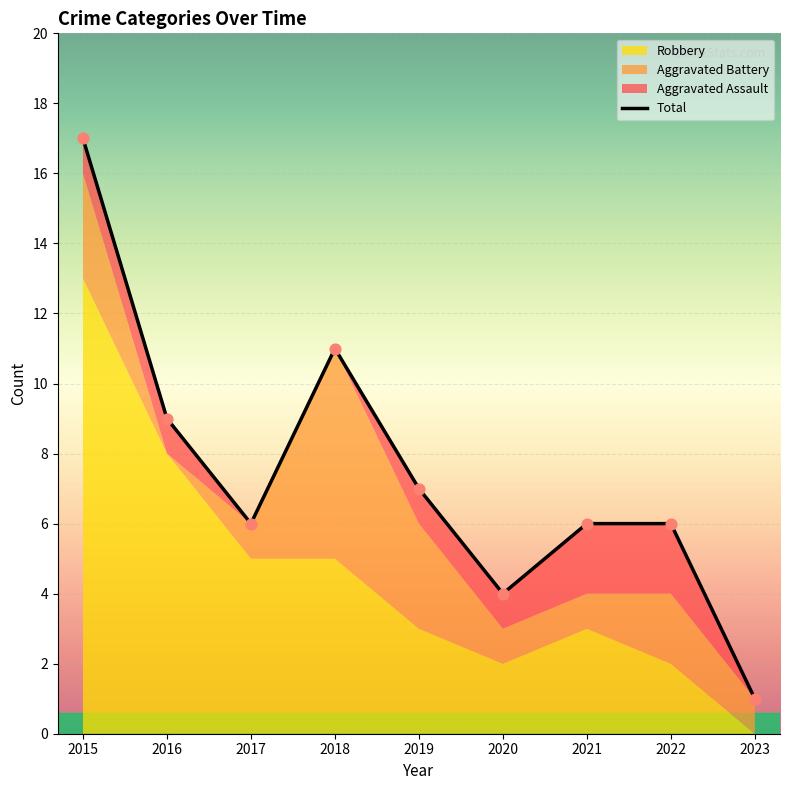

Between 2022 and 2020, which is larger?

2022